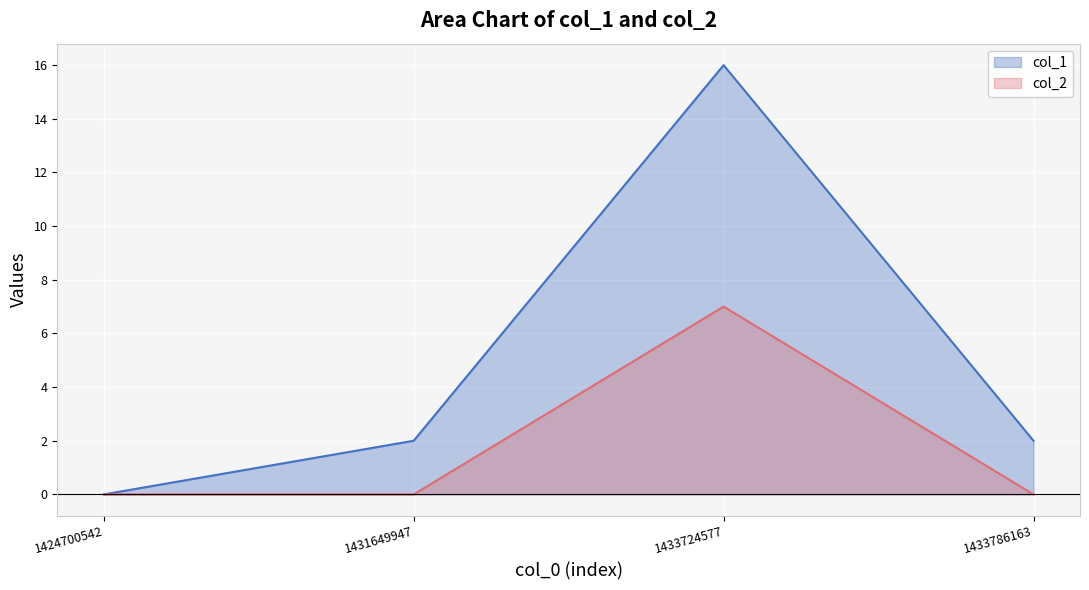

At how many categories does at least one series exceed 0?

3